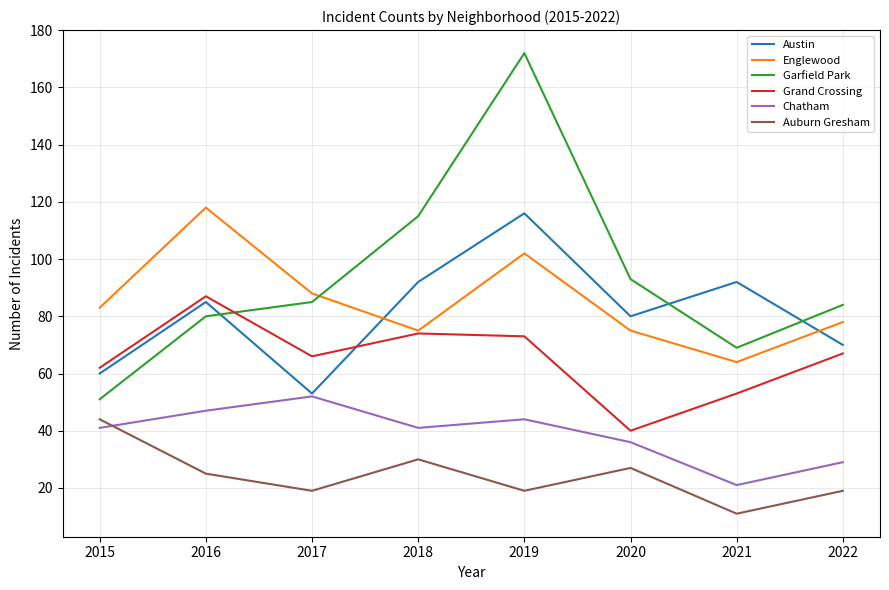

Read the Englewood value at 2020.

75